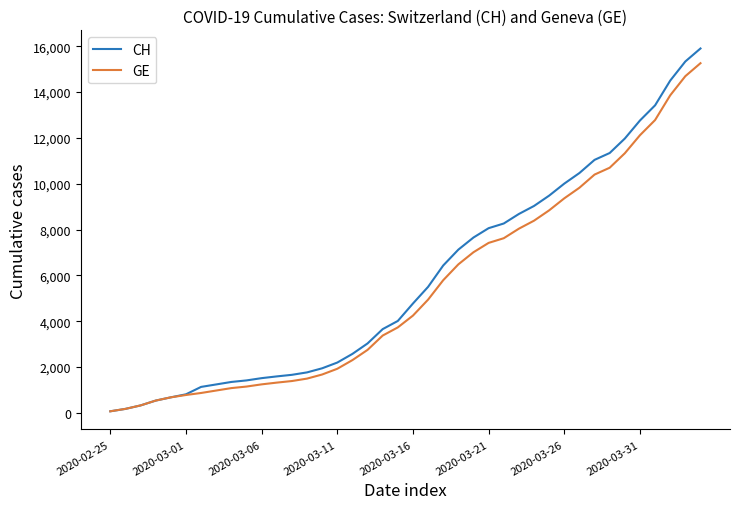

What is the maximum value for CH?

15900